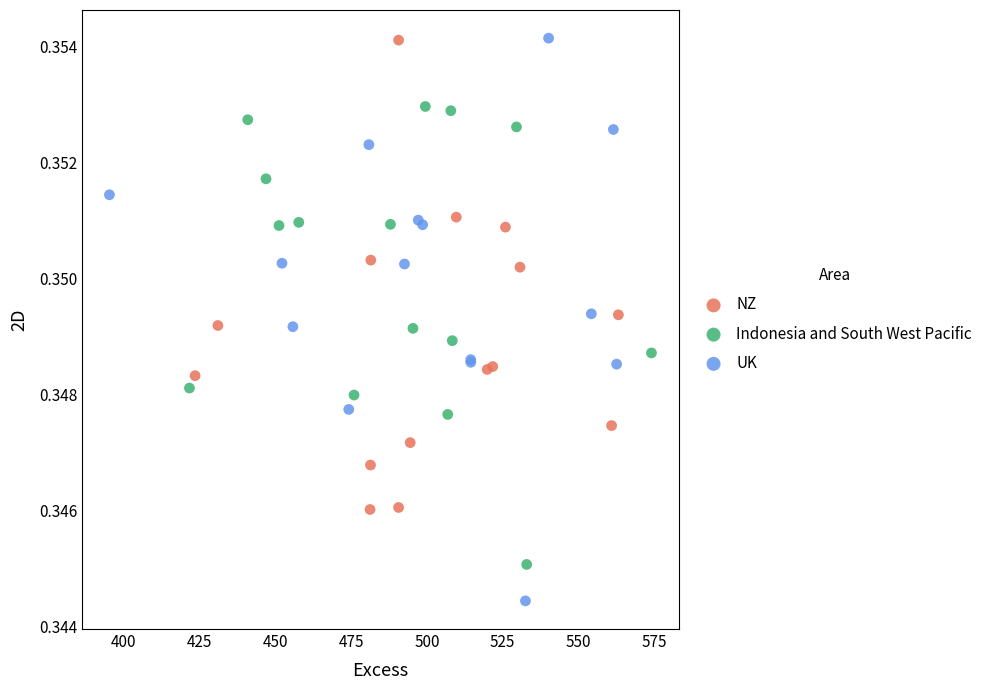

Which series has the widest spread of Y values?

UK